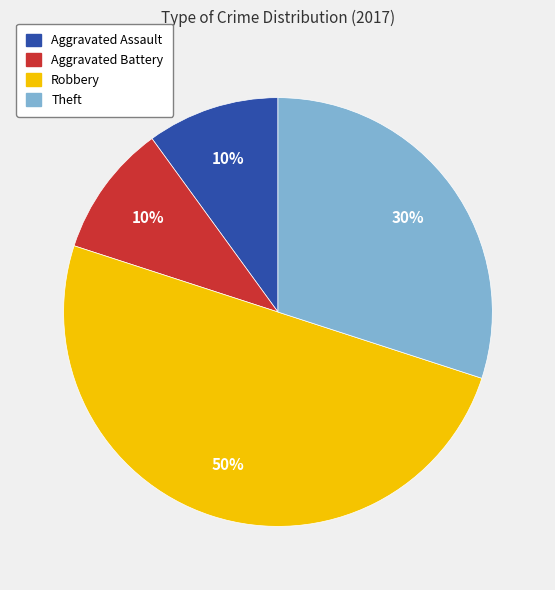

To the nearest percent, what is the average slice percentage?

25%